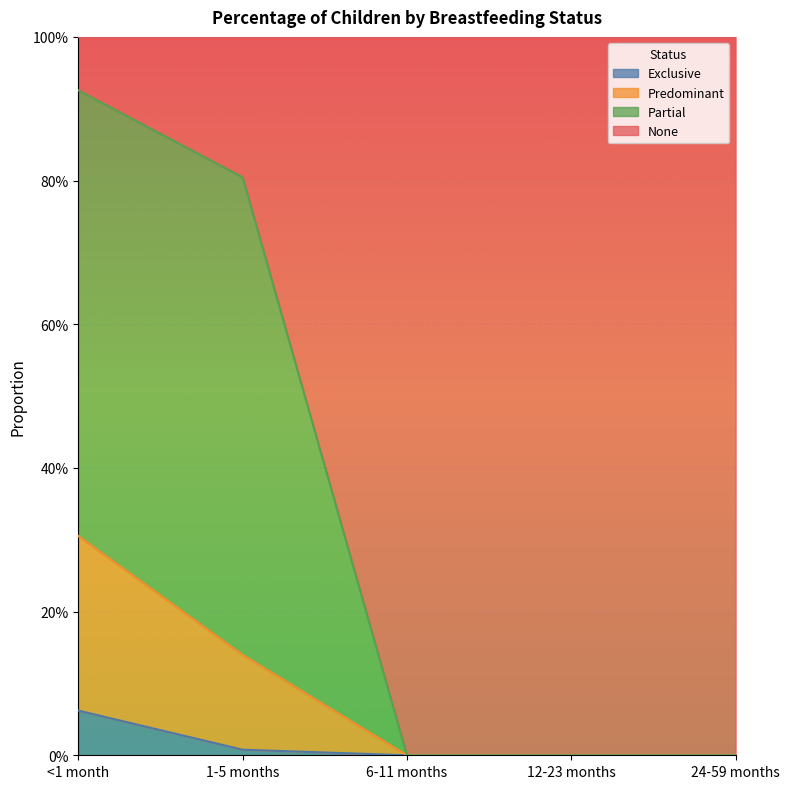

What are all the series names shown in the legend?

Exclusive, Predominant, Partial, None